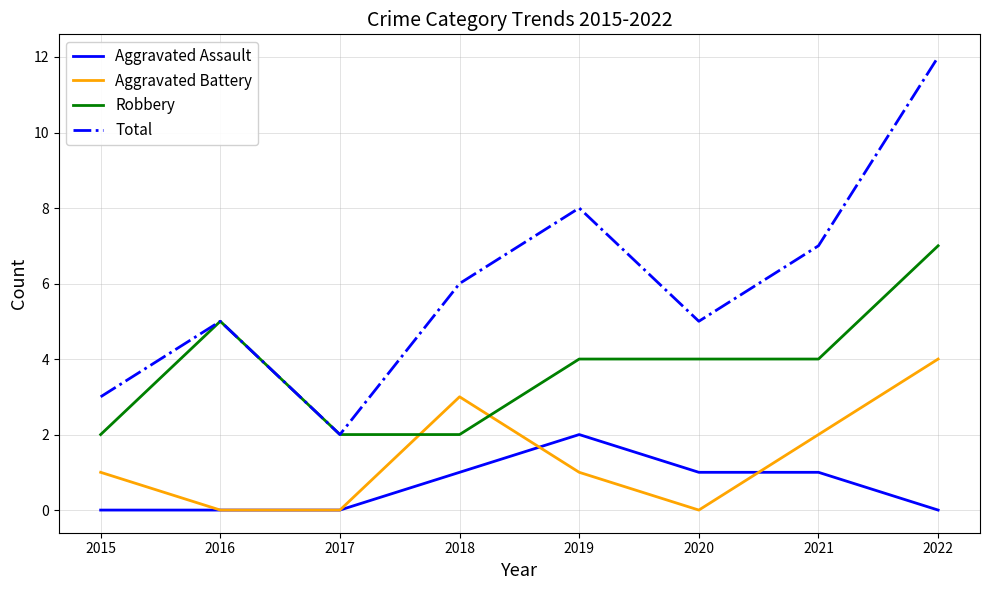

Which label corresponds to the largest value in the chart?

2022